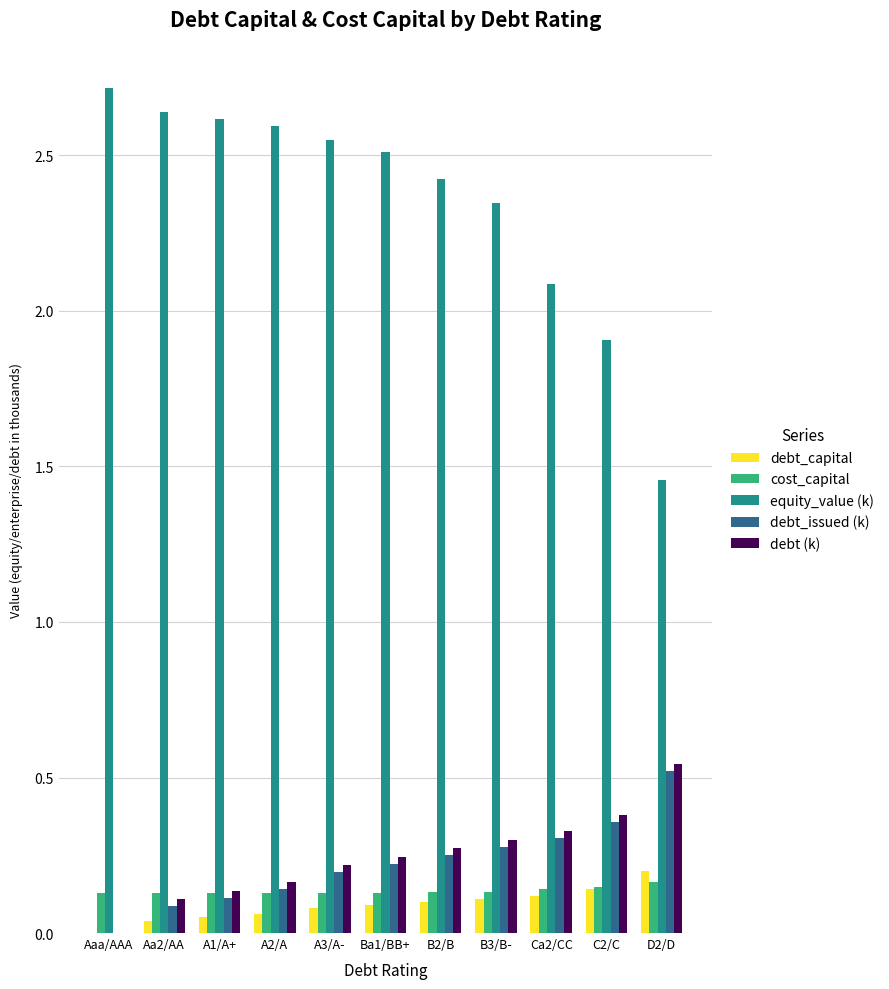

Which series has the largest total across all categories?

equity_value (k)